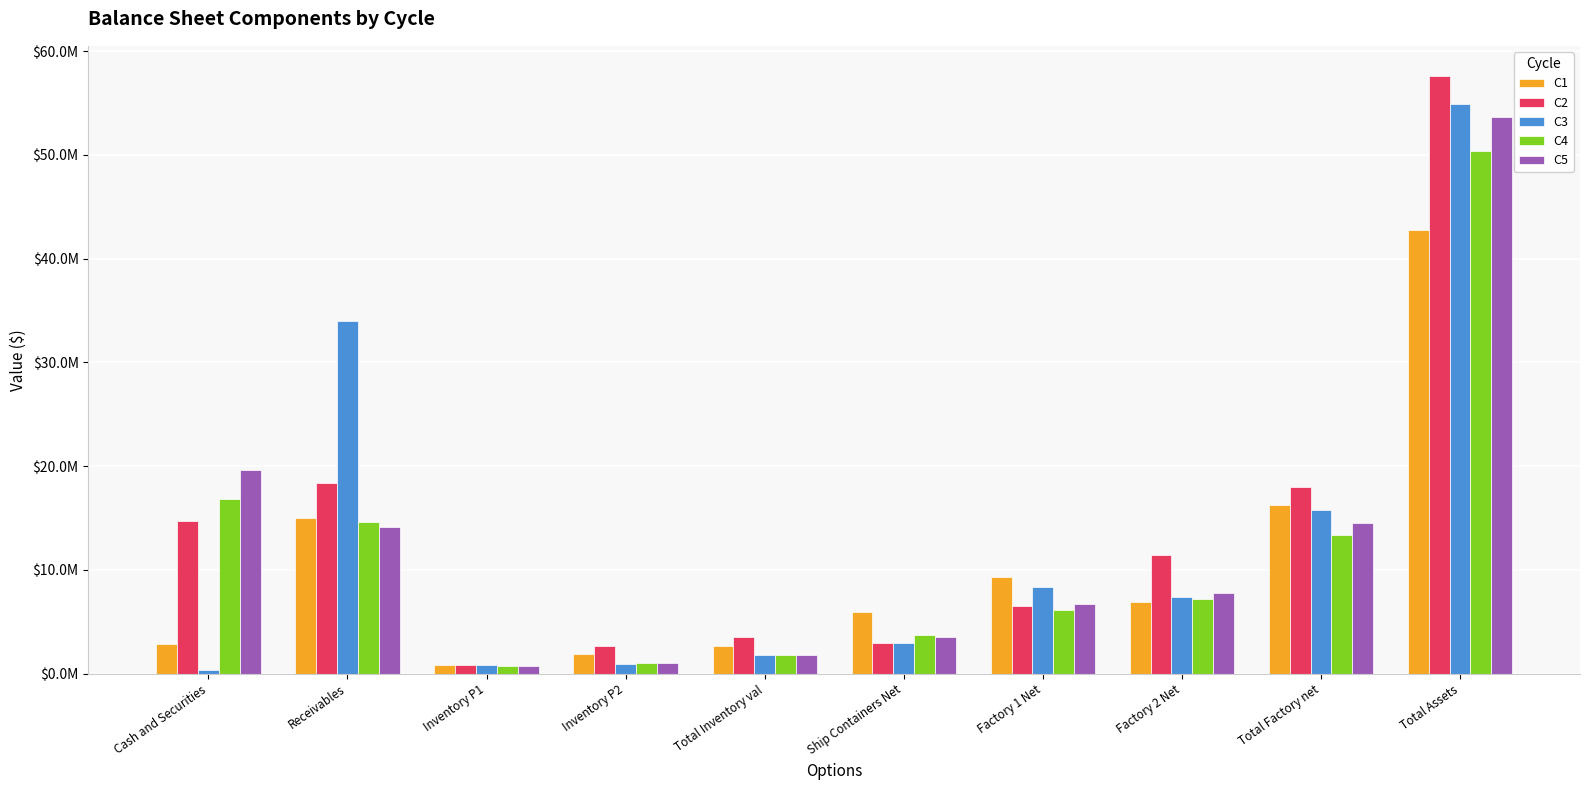

Reading right to left, extract all data points from this chart.

C1: 42781110.3	16271944.0	6959474.0	9312470.0	5932996.0	2675848.0	1878318.0	797530.0	15004174.0	2896148.3
C2: 57630522.4	18014487.0	11488669.0	6525818.0	2942460.0	3559741.0	2702333.0	857408.0	18366187.0	14747647.4
C3: 54860937.4	15767545.0	7399363.0	8368182.0	2930849.0	1788106.0	986525.0	801581.0	33998785.0	375652.4
C4: 50405447.6	13332534.0	7222245.0	6110289.0	3775409.0	1830128.0	1062826.0	767302.0	14602979.0	16864397.6
C5: 53675918.9	14521656.0	7793933.0	6727723.0	3573216.0	1781585.0	1064302.0	717283.0	14146334.0	19653127.9